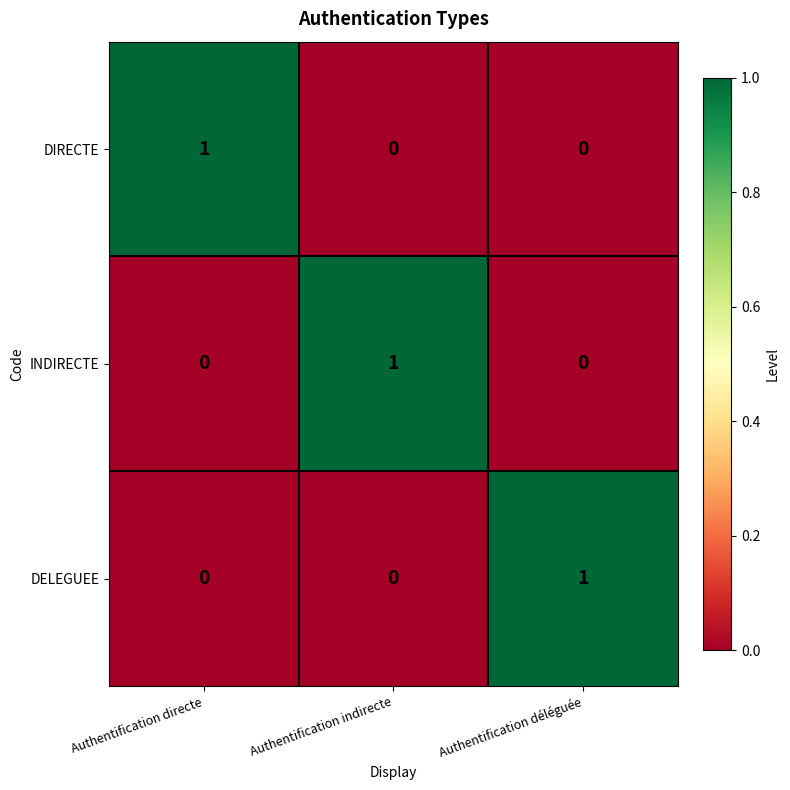

At how many categories does at least one series exceed 0?

3